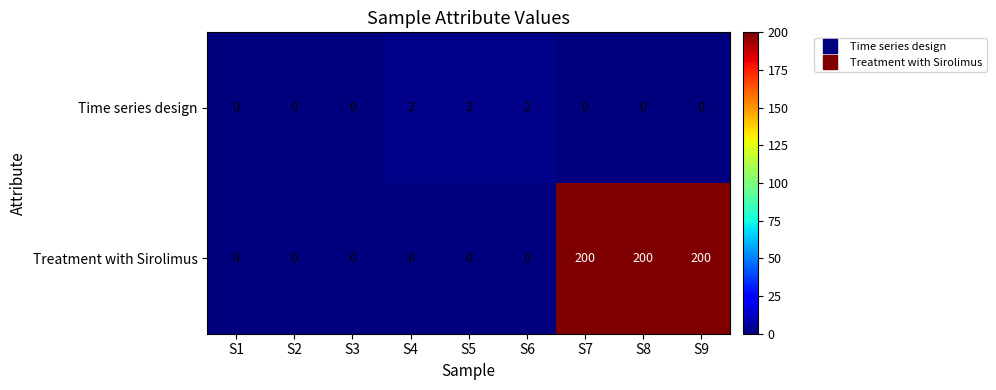

What is the average value of the Treatment with Sirolimus series?

67